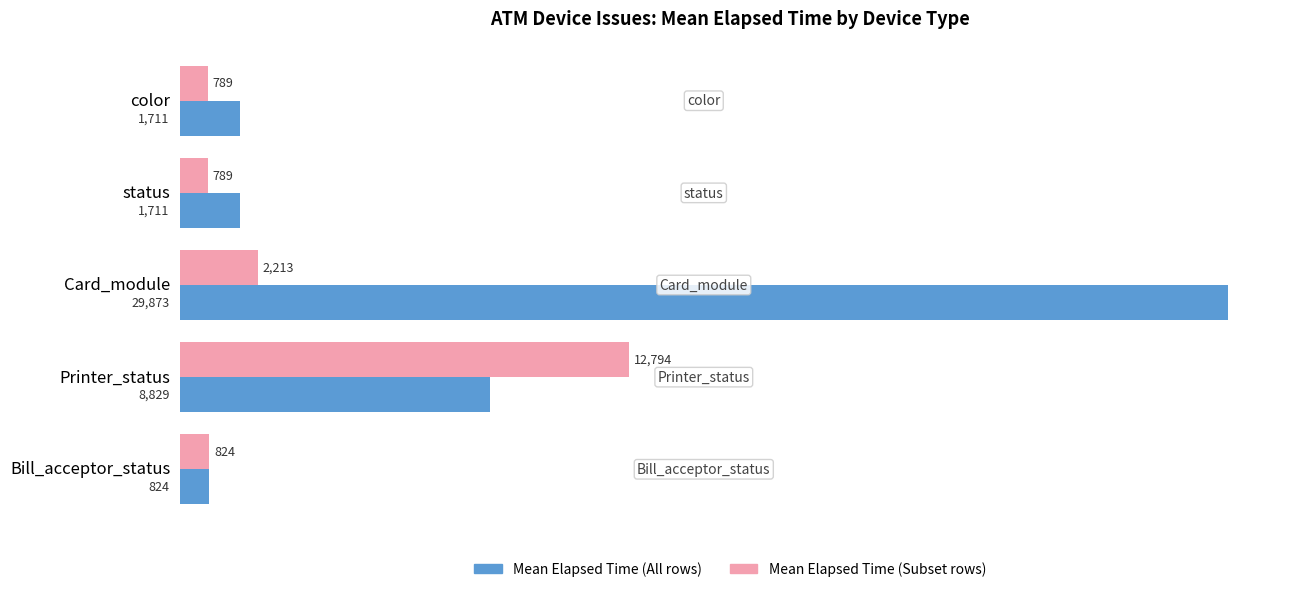

At which category is the sum across all series the highest?

Card_module